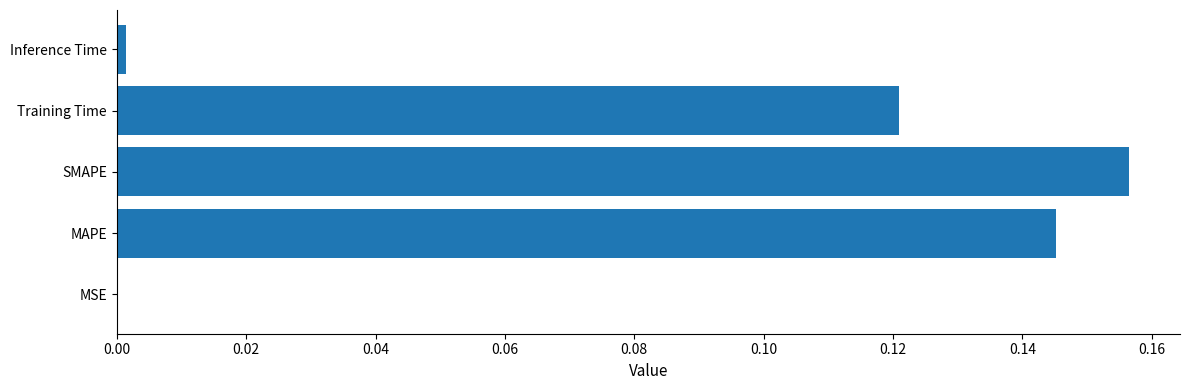

Which category has the highest value across all series?

SMAPE